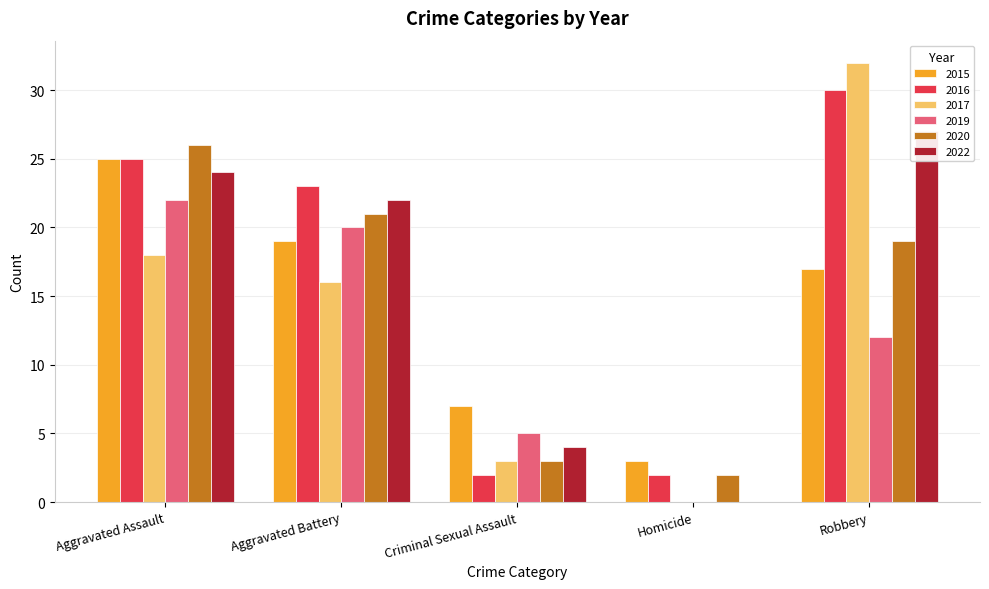

Which series has the largest range (max minus min)?

2017